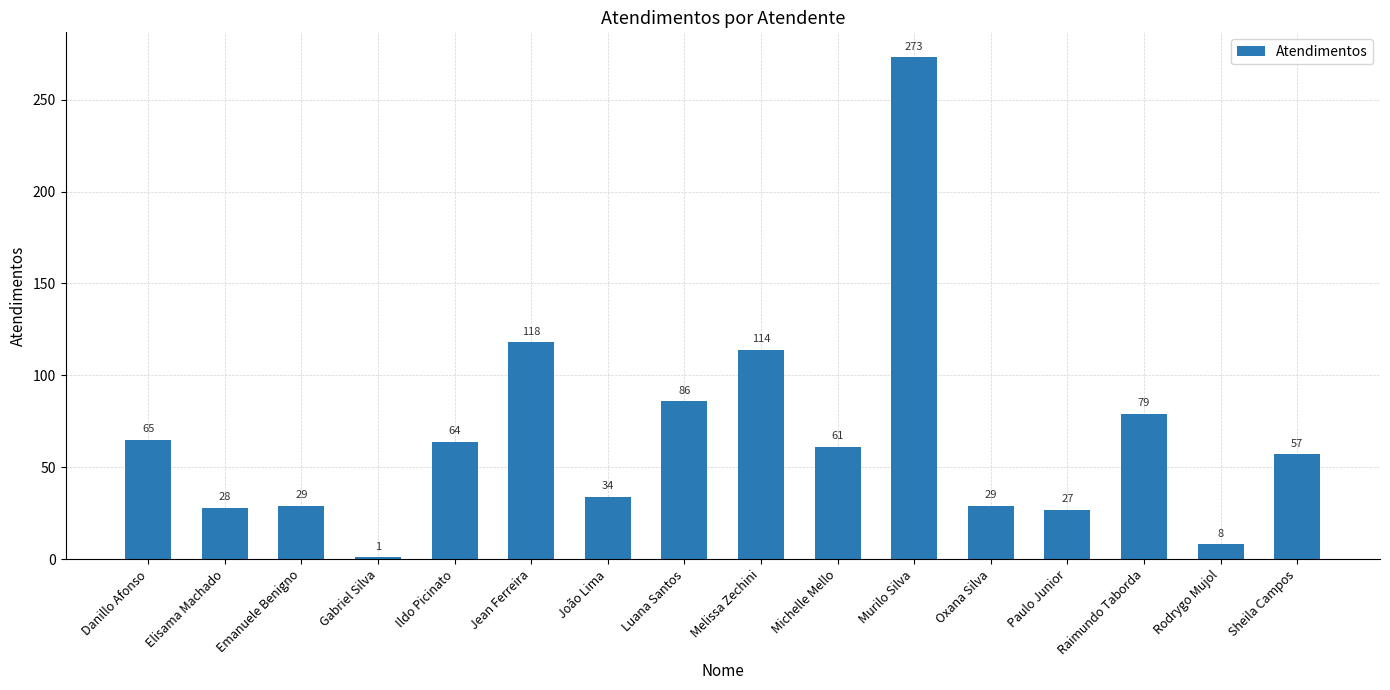

Reading left to right, list all the values displayed in this chart.

Danillo Afonso=65	Elisama Machado=28	Emanuele Benigno=29	Gabriel Silva=1	Ildo Picinato=64	Jean Ferreira=118	João Lima=34	Luana Santos=86	Melissa Zechini=114	Michelle Mello=61	Murilo Silva=273	Oxana Silva=29	Paulo Junior=27	Raimundo Taborda=79	Rodrygo Mujol=8	Sheila Campos=57